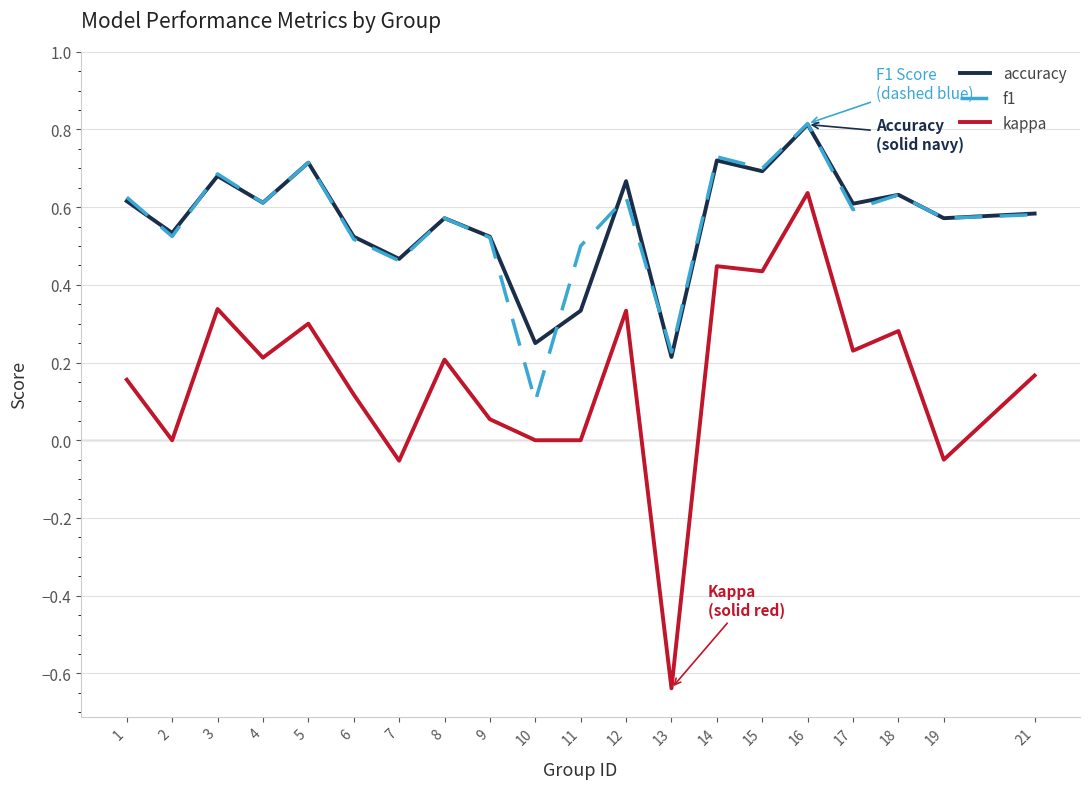

The f1 series shows 0.7 at 14. True or false?

True